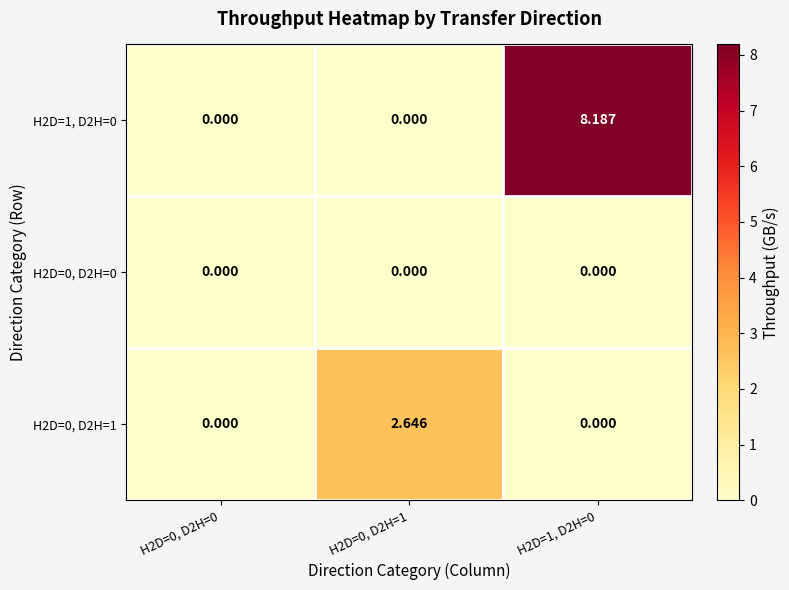

Rank the series by their average value, from highest to lowest.

H2D=1, D2H=0, H2D=0, D2H=1, H2D=0, D2H=0